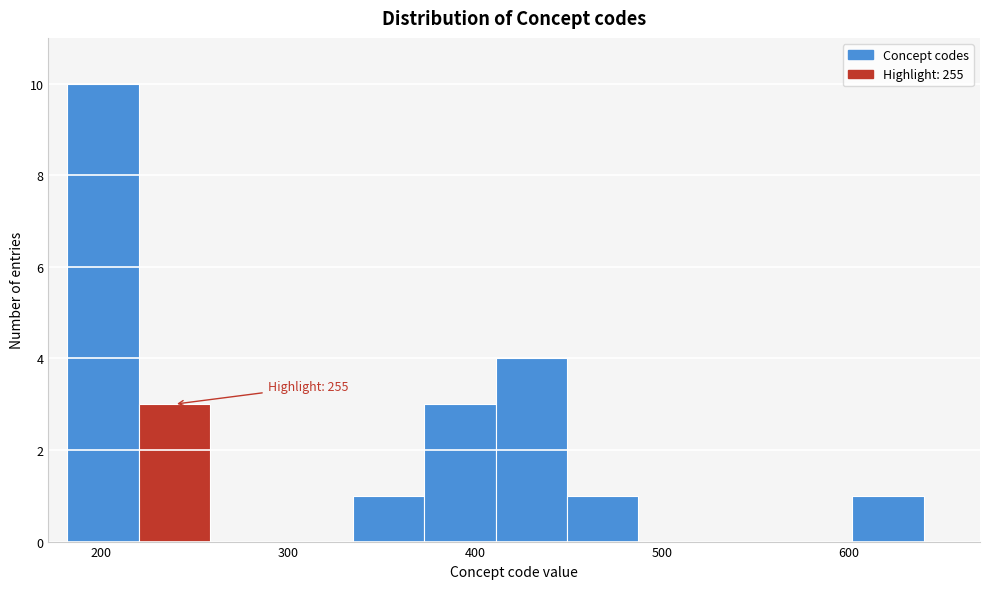

Read against the x-axis, roughly where is the centre of the tallest bar?

200